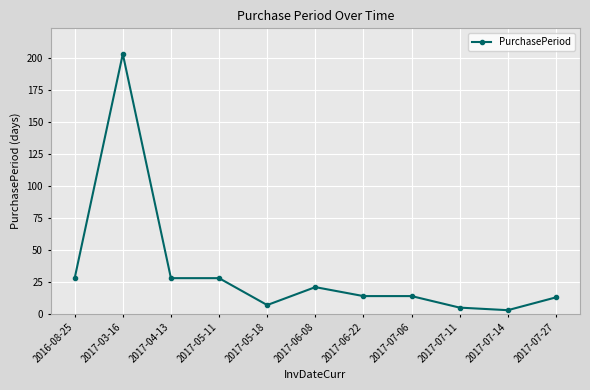

True or false: the data has more than 1 interior local peaks.

True